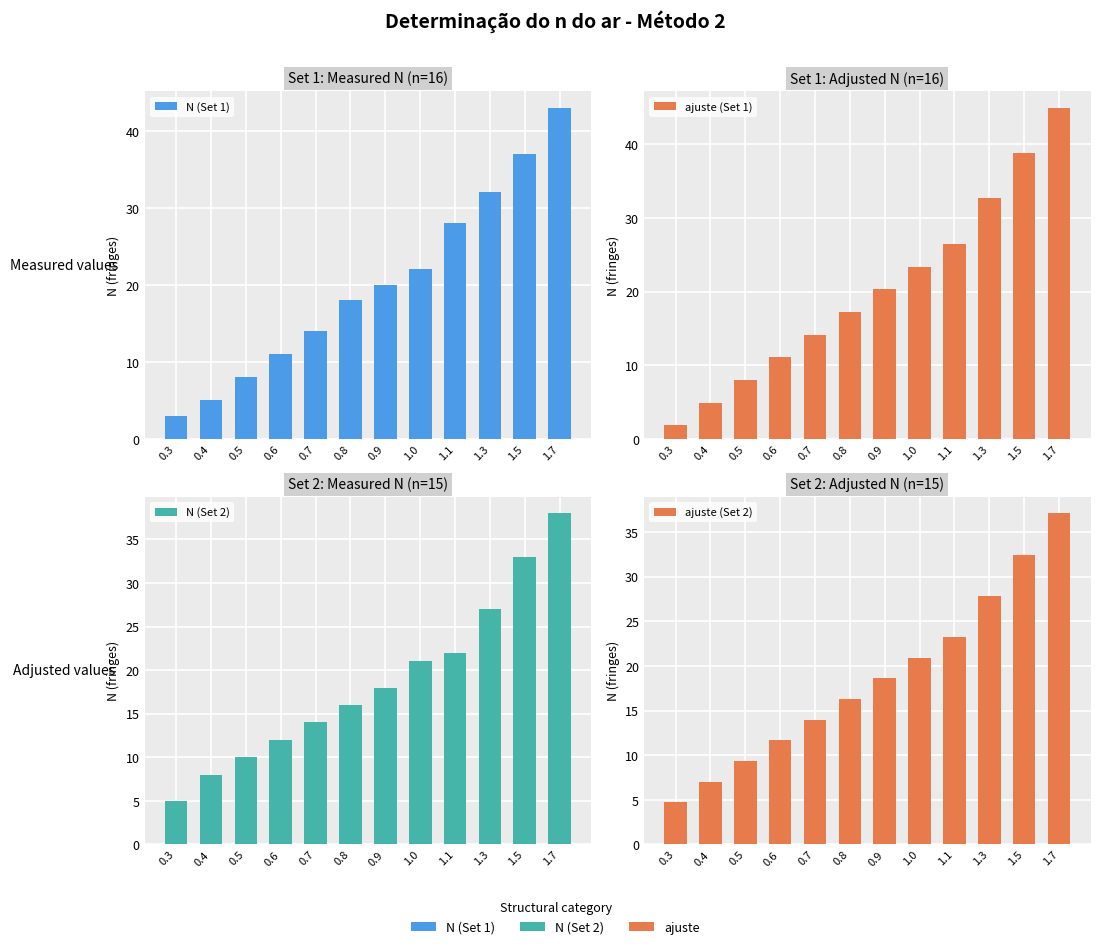

What is the difference between the N (Set 2) values at 1.7 and 0.7?

24.0